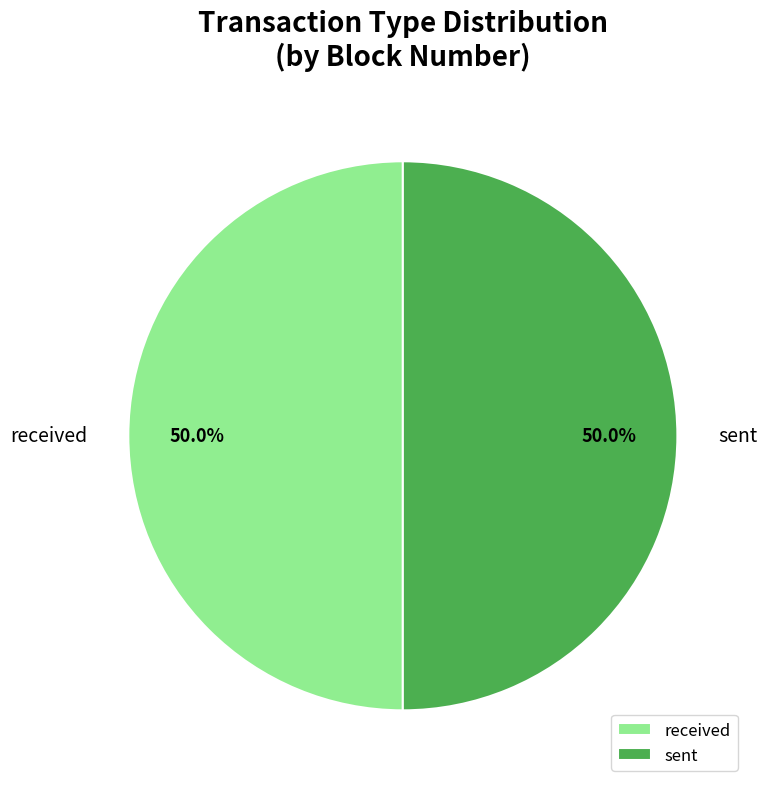

How many slices are in this pie chart?

2